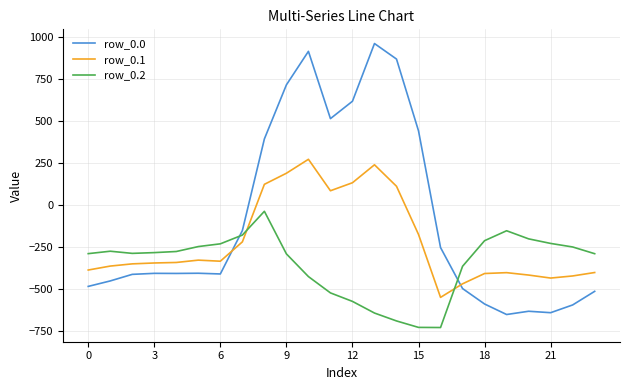

What is the maximum value shown in the chart?

962.7